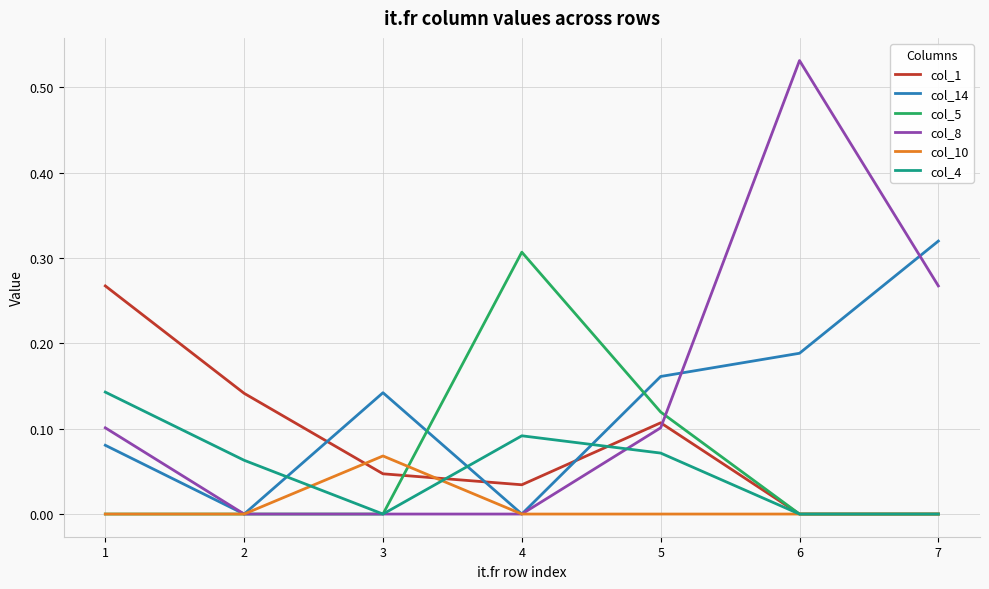

Which series has the widest spread of values?

col_8